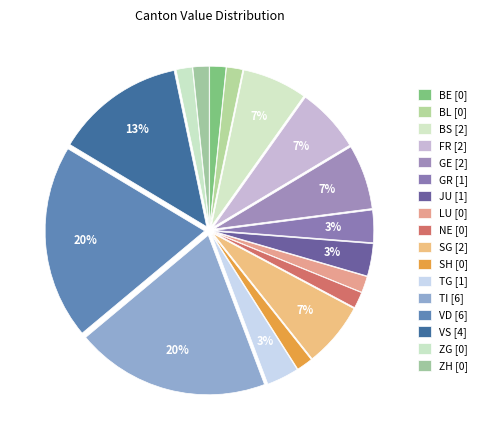

How many slices are in this pie chart?

17